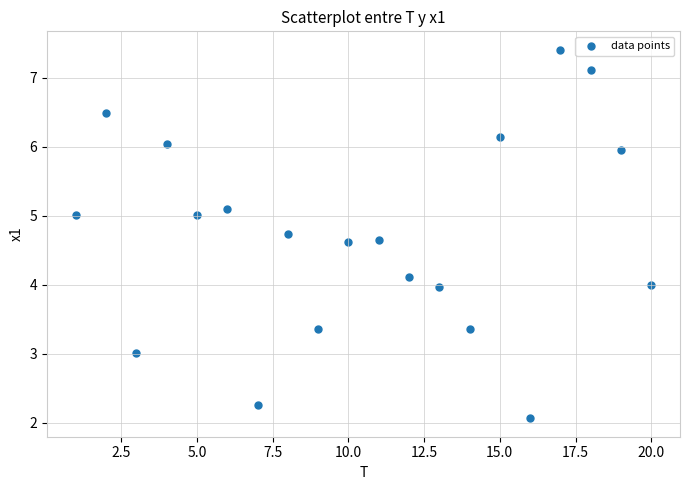

What is the range of Y values (max minus min)?

5.3